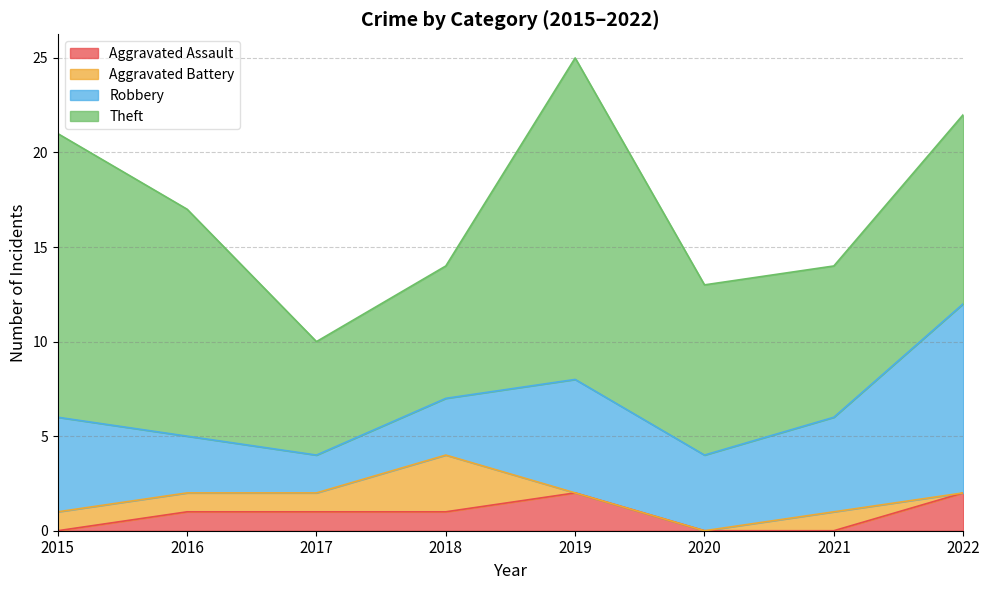

Reading right to left, extract all data points from this chart.

Aggravated Assault: 2	0	0	2	1	1	1	0
Aggravated Battery: 0	1	0	0	3	1	1	1
Robbery: 10	5	4	6	3	2	3	5
Theft: 10	8	9	17	7	6	12	15